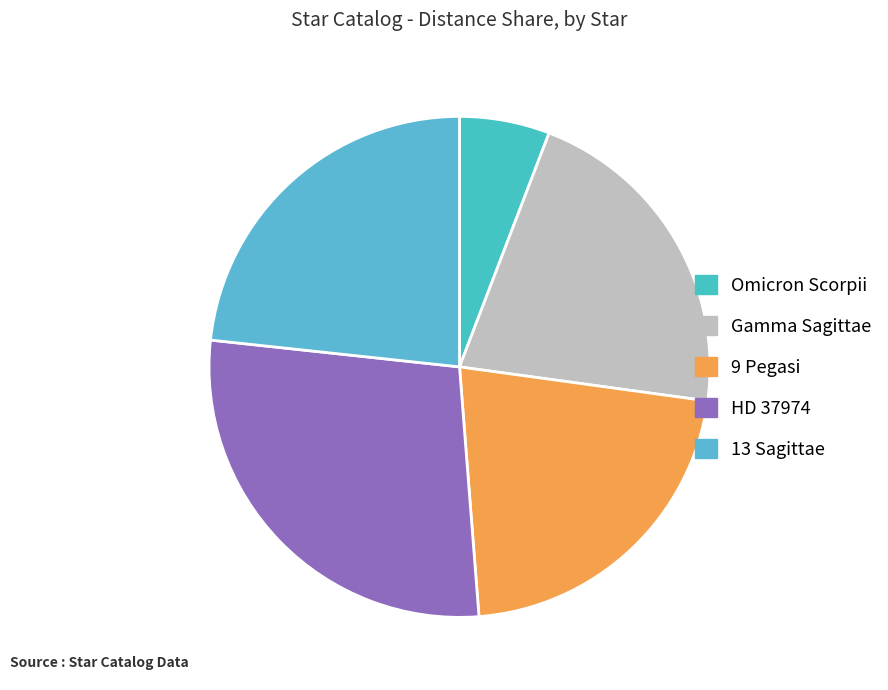

What is the total percentage of HD 37974 and 9 Pegasi?

49.5%